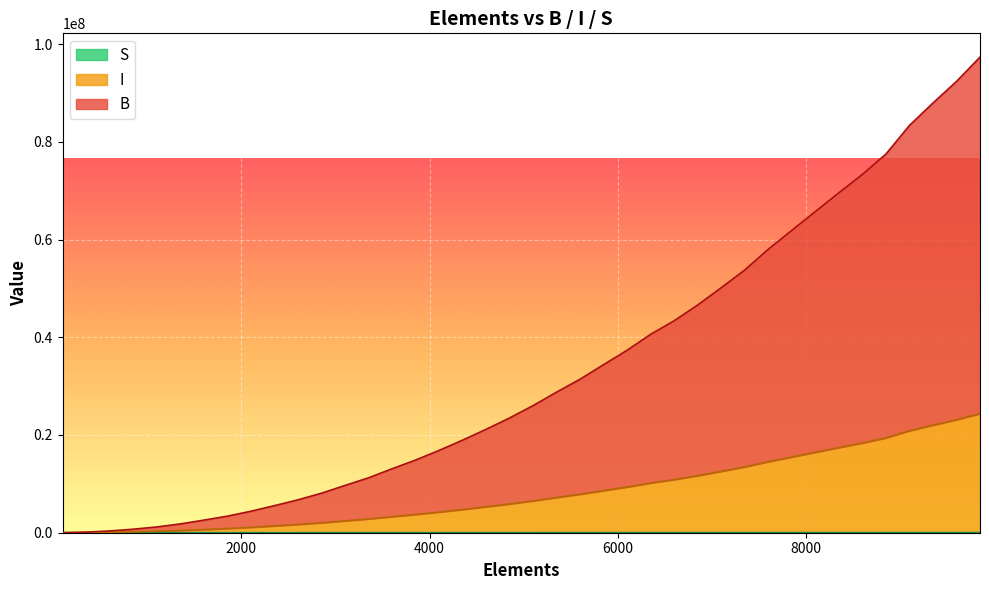

Reading left to right, transcribe all the data shown in this chart.

B: 9211	127178	367508	723053	1181406	1800364	2572602	3387771	4395050	5536486	6724711	8081817	9669751	11225455	13080031	14863100	16835476	18938979	21154556	23484833	26010818	28773323	31420844	34399281	37345401	40608589	43386806	46606588	50144596	53775055	58012436	61878873	65720833	69563929	73311794	77480595	83337834	87927127	92345246	97322026
I: 2632	32930	93830	183539	298956	454507	648375	852990	1105628	1391803	1689685	2029776	2427571	2817325	3281785	3728324	4222240	4748928	5303642	5887028	6519335	7210772	7873499	8618922	9356268	10172875	10868207	11673976	12559288	13467721	14527847	15495267	16456549	17418145	18356018	19399032	20864058	22012192	23117681	24362689
S: 297	1047	1797	2547	3297	4047	4797	5547	6297	7047	7797	8547	9297	10047	10797	11547	12297	13047	13797	14547	15297	16047	16797	17547	18297	19047	19797	20547	21297	22047	22797	23547	24297	25047	25797	26547	27297	28047	28797	29547